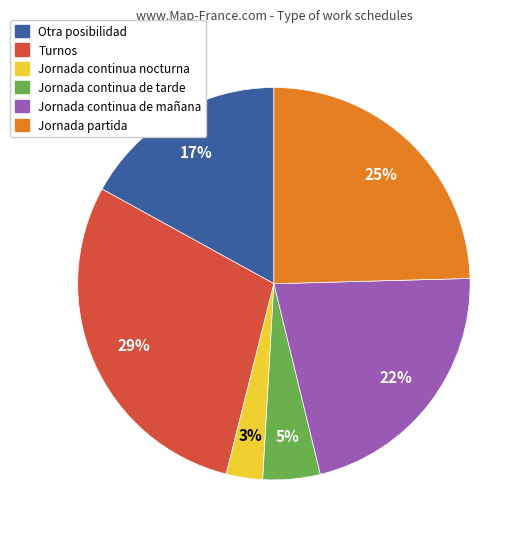

Does any single category account for the majority?

No